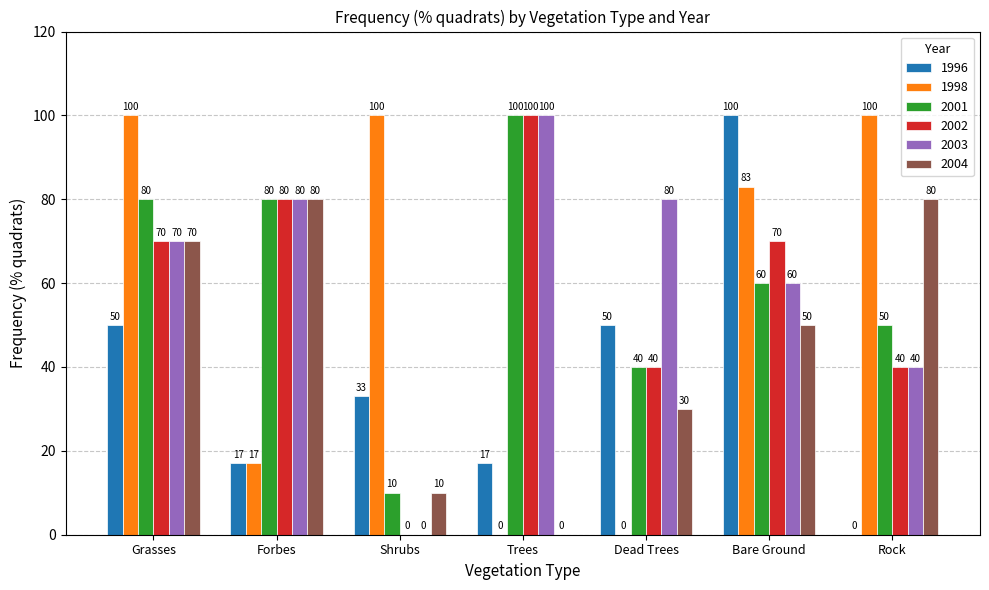

Is it true that 2001 equals 40 at Dead Trees?

True